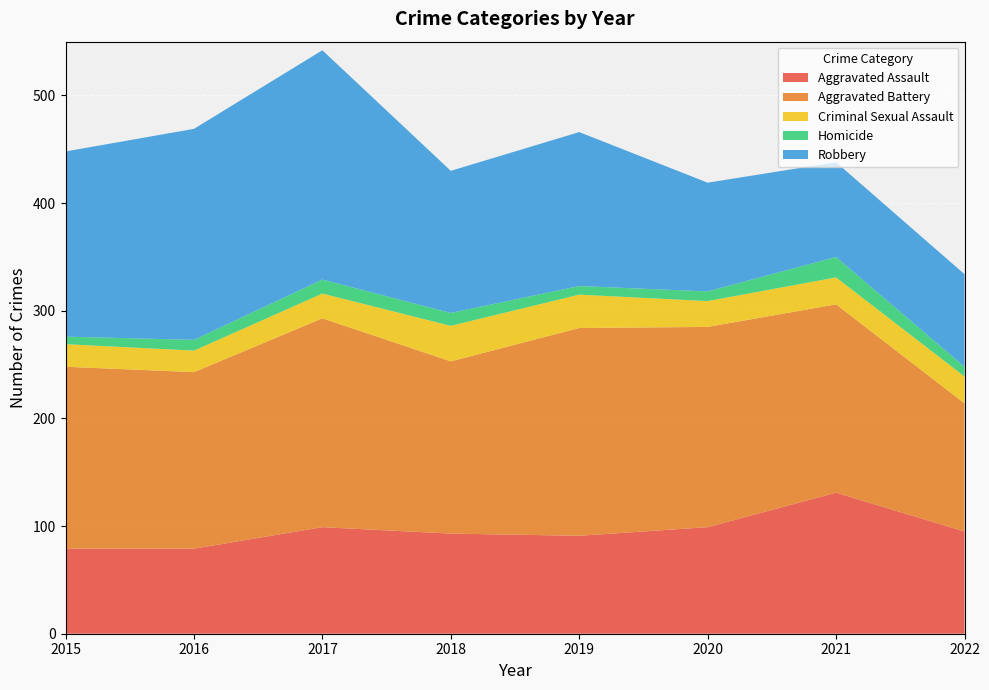

Reading left to right, extract all data points from this chart.

Aggravated Assault: 79	79	99	93	91	99	131	95
Aggravated Battery: 169	164	194	160	193	186	175	119
Criminal Sexual Assault: 21	20	23	33	31	24	25	25
Homicide: 7	10	13	12	8	9	19	9
Robbery: 172	196	213	132	143	101	88	86